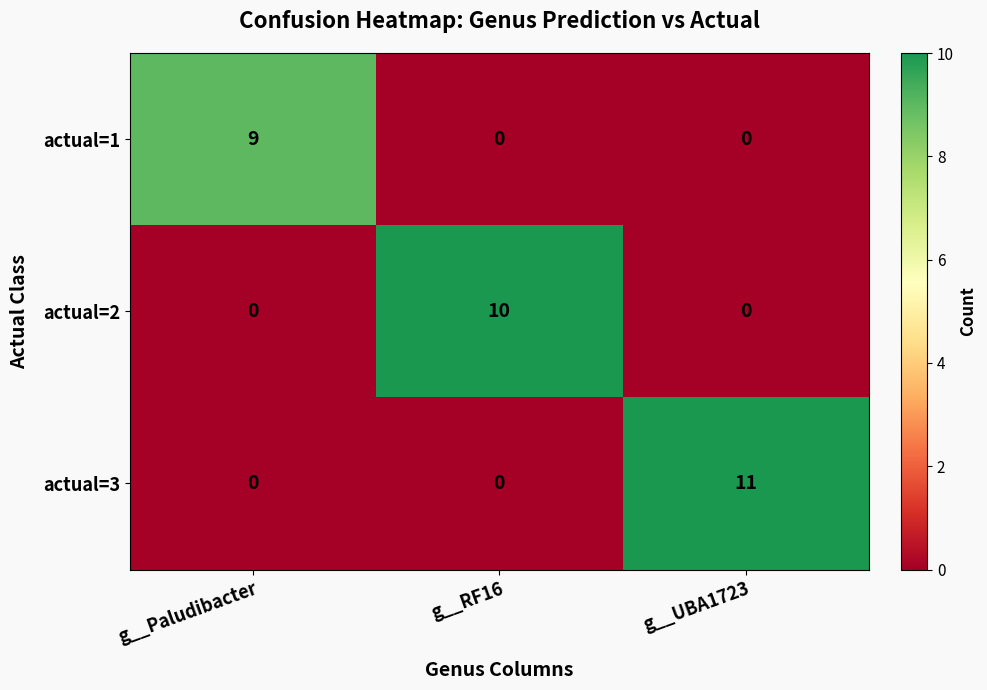

Reading left to right, extract all data points from this chart.

actual=1: 9	0	0
actual=2: 0	10	0
actual=3: 0	0	11